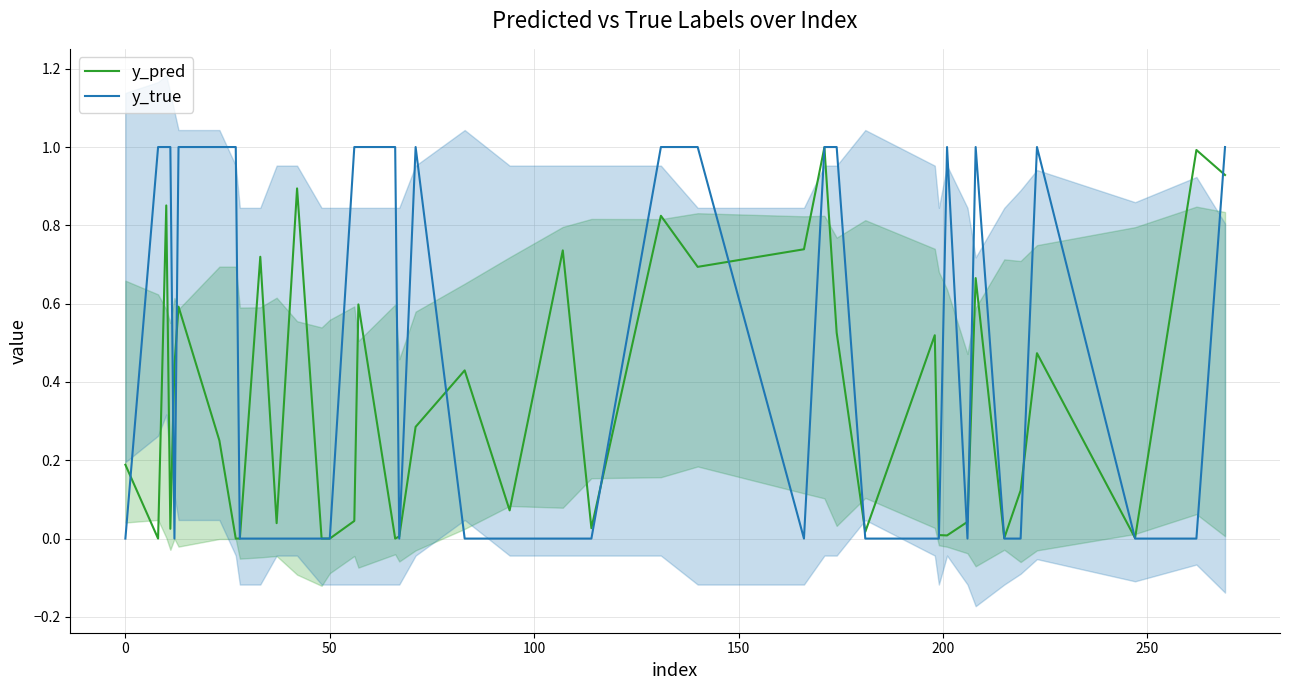

True or false: y_true and y_pred cross at least once.

True